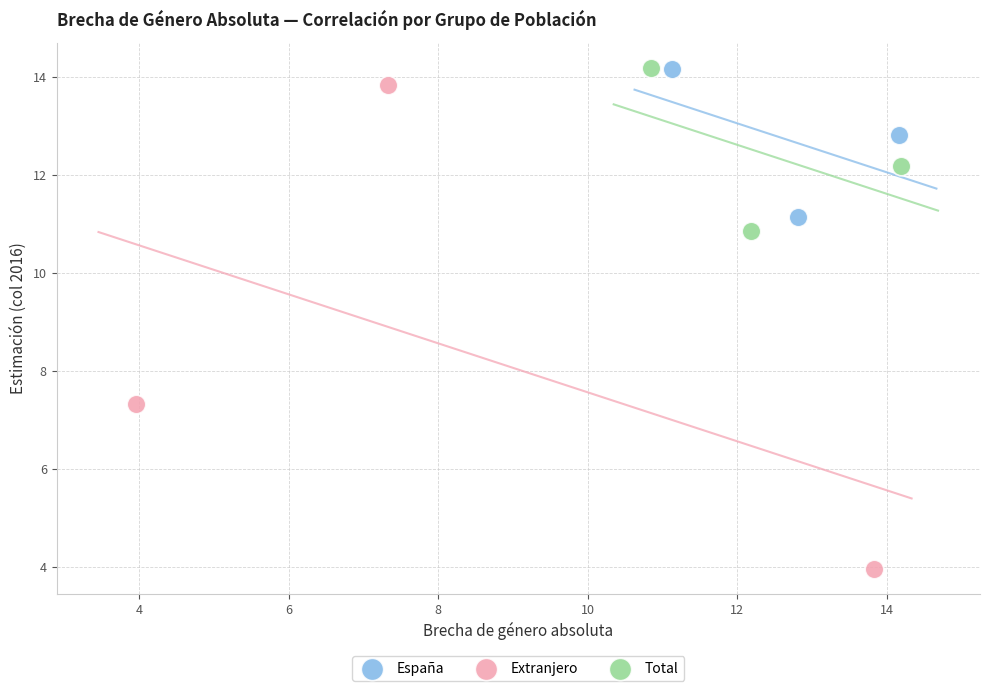

Which series contains the lowest Y value?

Extranjero